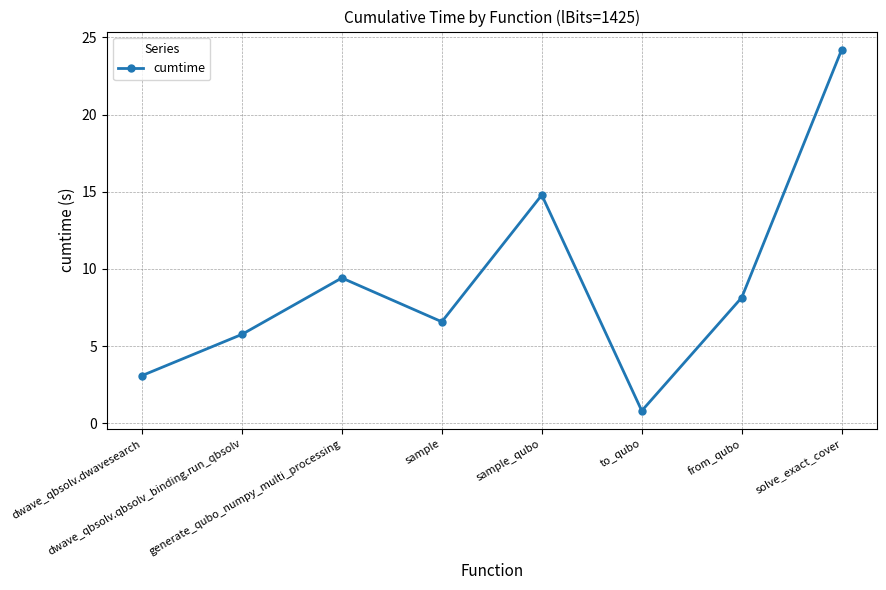

List the labels in order of value, smallest first.

to_qubo, dwave_qbsolv.dwavesearch, dwave_qbsolv.qbsolv_binding.run_qbsolv, sample, from_qubo, generate_qubo_numpy_multi_processing, sample_qubo, solve_exact_cover